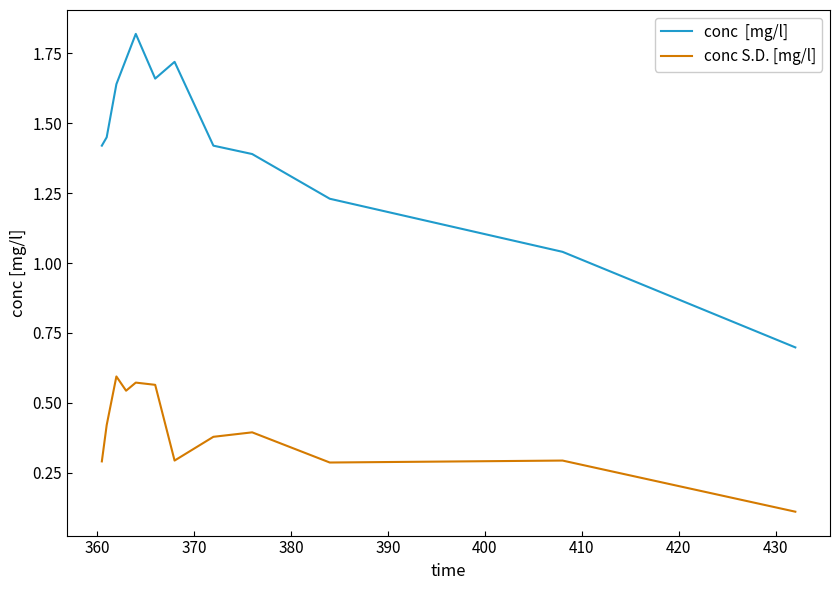

True or false: conc  [mg/l] has a value of 0.8 at 380.

False